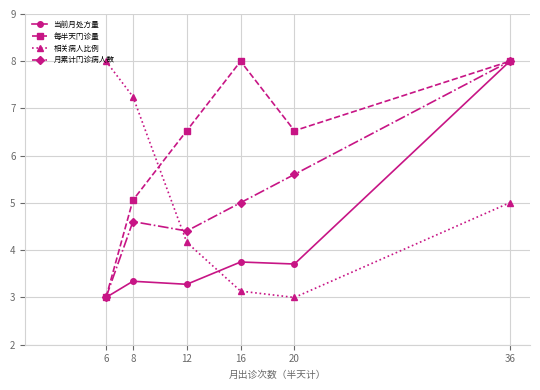

How many values in the 每半天门诊量 series exceed 6?

4